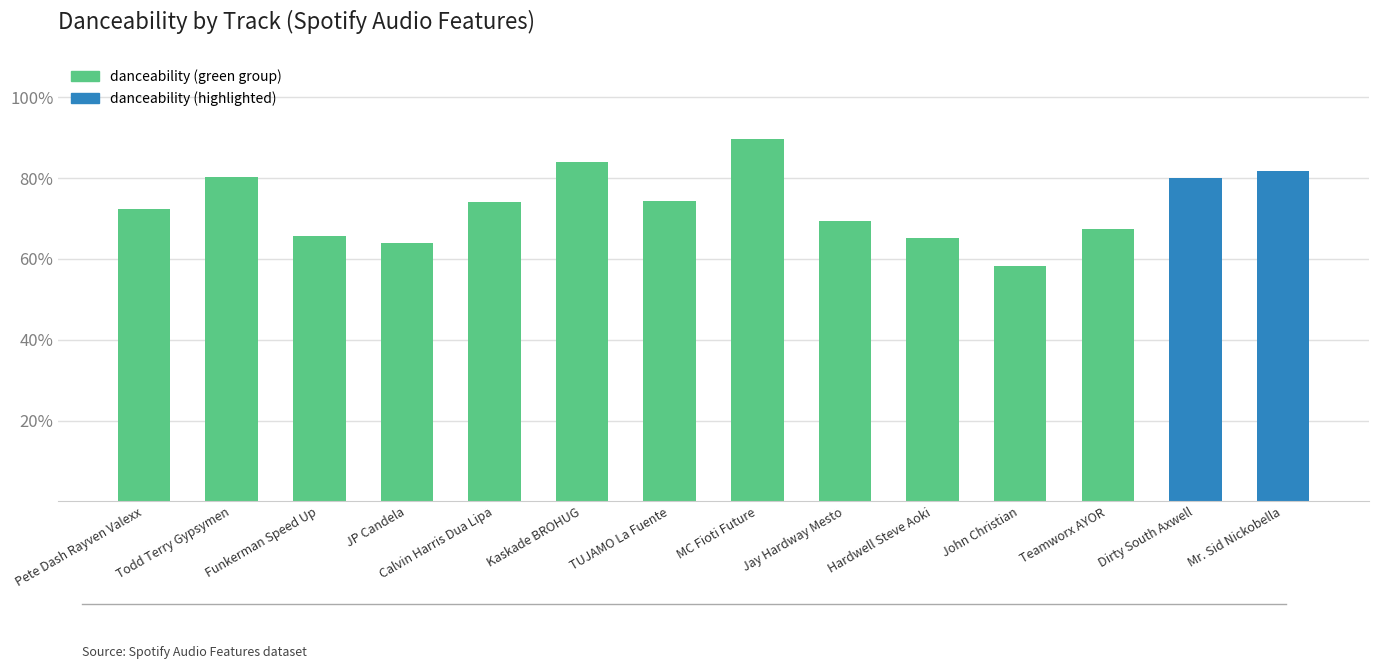

Does the chart contain stacked bars?

No